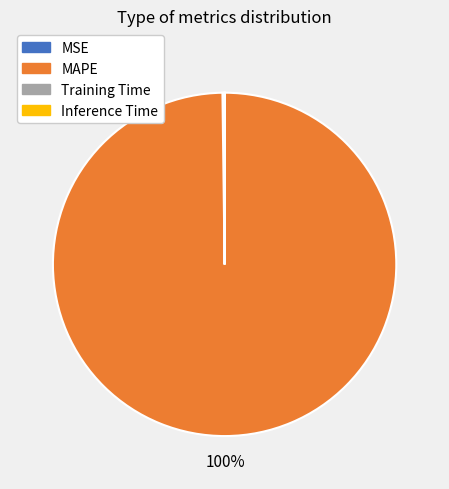

Which category has the biggest portion of the pie?

MAPE